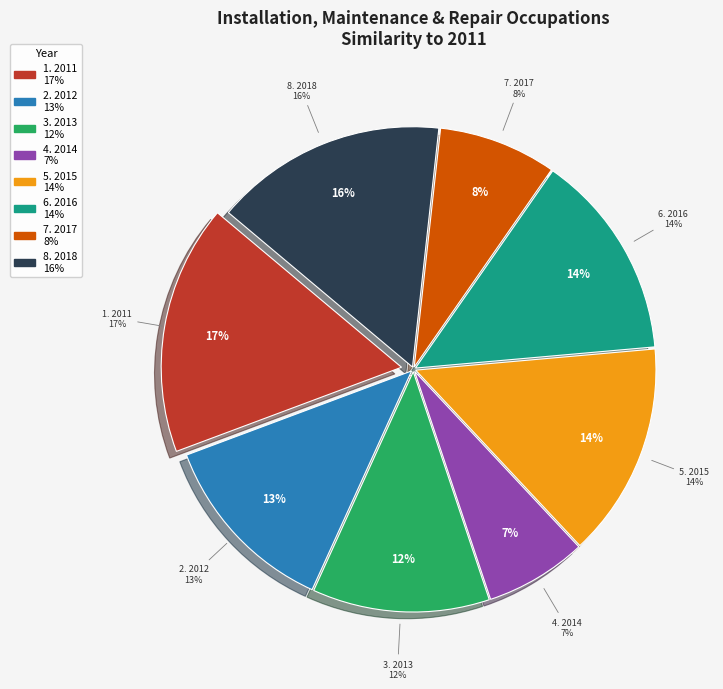

Rank the categories by value from highest to lowest.

2011, 2018, 2015, 2016, 2012, 2013, 2017, 2014